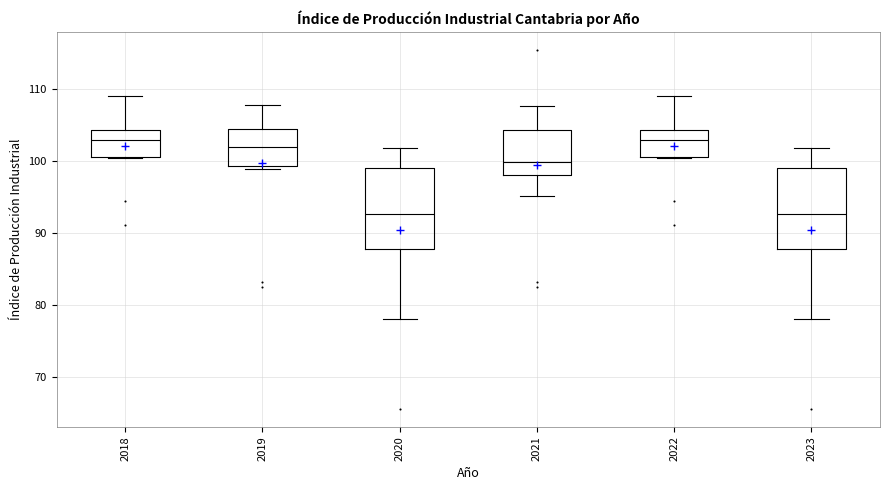

Reading left to right, read every box against the y-axis: the position of its median line, the range the box covers, and the ends of its whiskers. The values are not printed on the chart, so give them approximately, as read against the axis.

2018: median 103, box 101 to 104, whiskers 100 to 109
2019: median 102, box 99 to 104, whiskers 99 (just below the box's lower edge) to 108
2020: median 93, box 88 to 99, whiskers 78 to 102
2021: median 100, box 98 to 104, whiskers 95 to 108
2022: median 103, box 101 to 104, whiskers 100 to 109
2023: median 93, box 88 to 99, whiskers 78 to 102